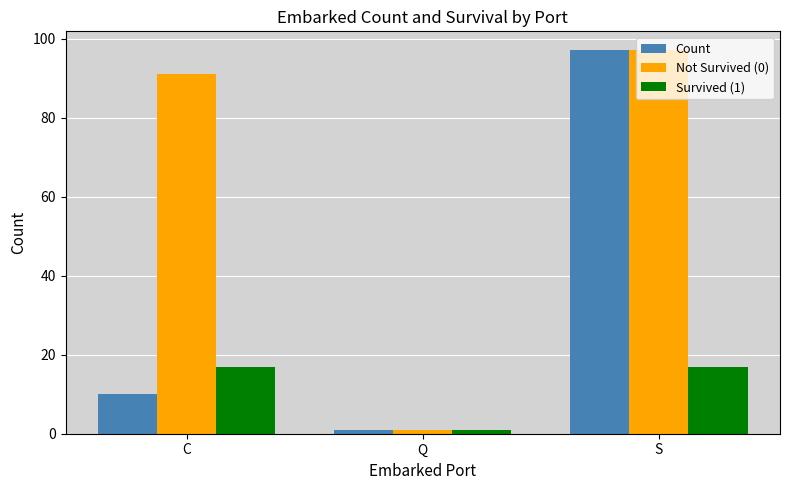

Rank the series by their average value, from highest to lowest.

Not Survived (0), Count, Survived (1)